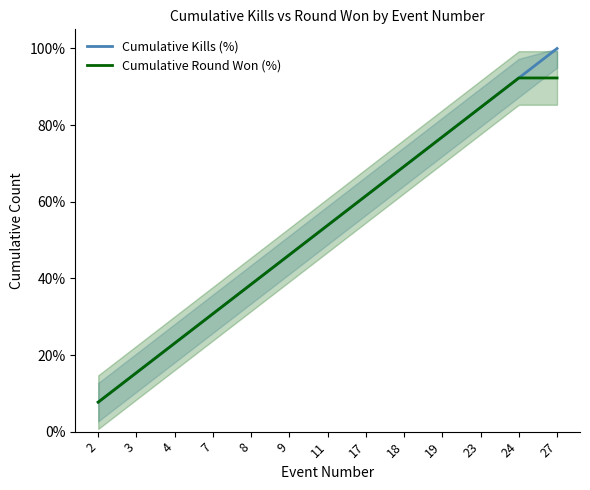

True or false: Cumulative Round Won (%) has a value of 92.3 at 27.

True